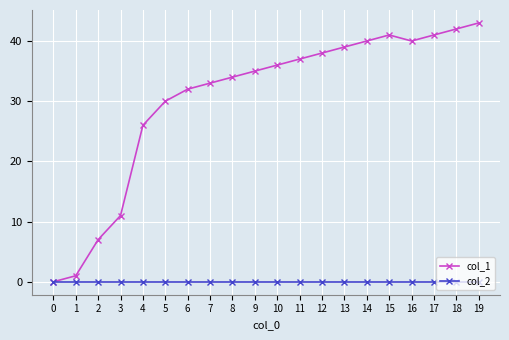

What are all the series names shown in the legend?

col_1, col_2